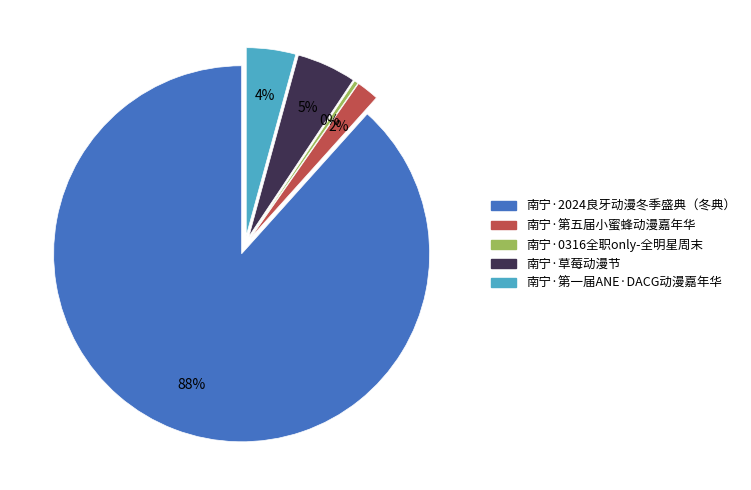

What is the total percentage of 南宁·2024良牙动漫冬季盛典（冬典） and 南宁·0316全职only-全明星周末?

88.7%